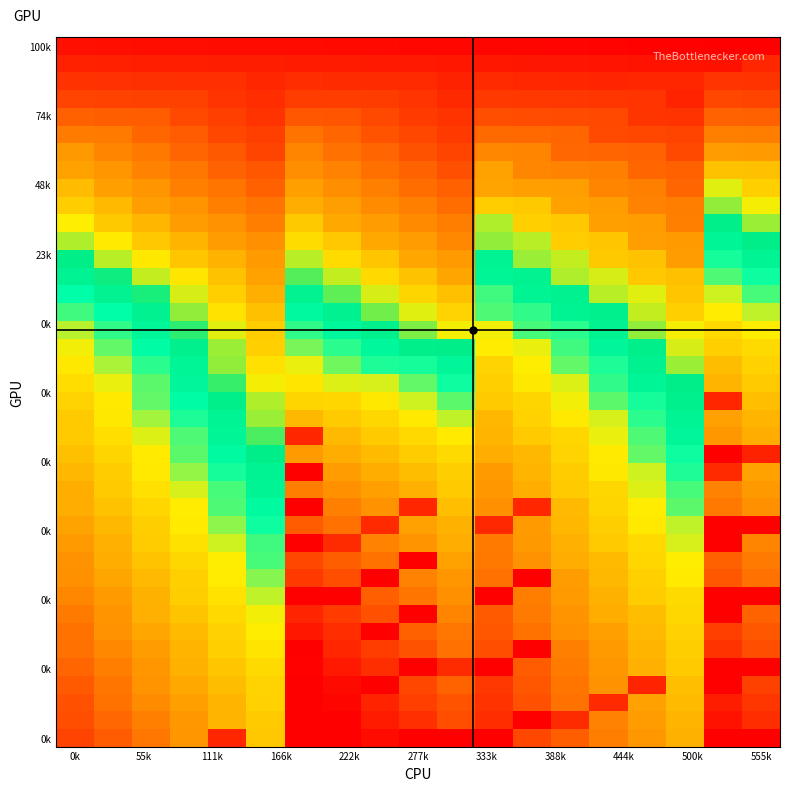

What is the spread (max minus min) of values at 11?

0.9